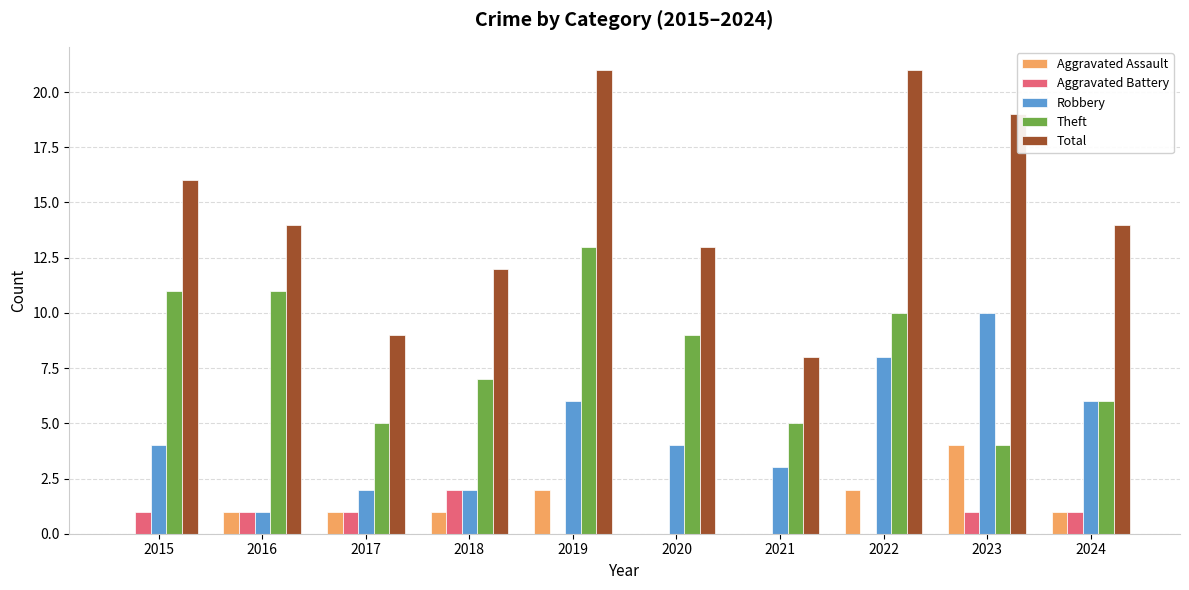

What is the total value across all series at 2024?

28